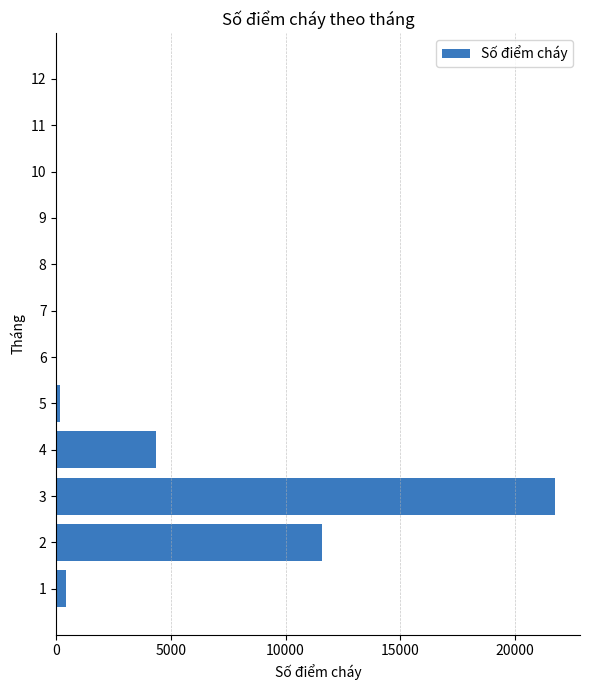

What is the change in value from 2 to 4?

-7239